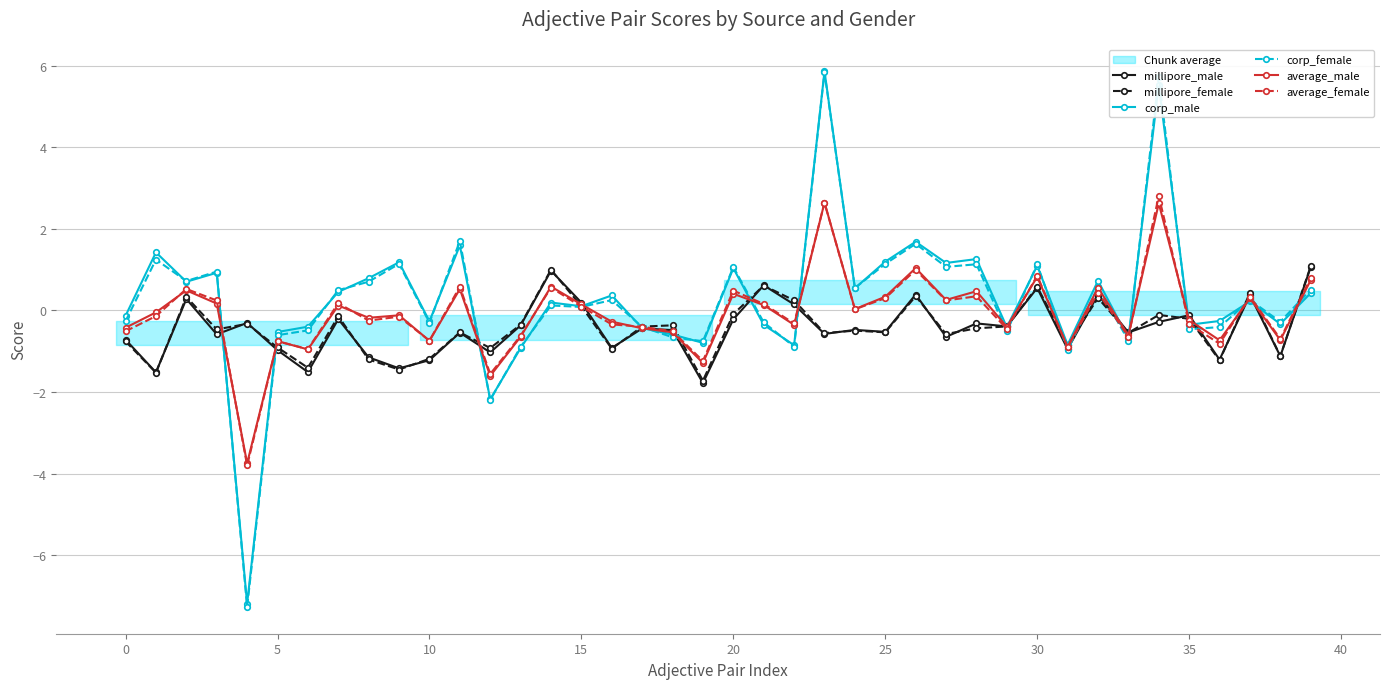

How many data points does each series have?

40